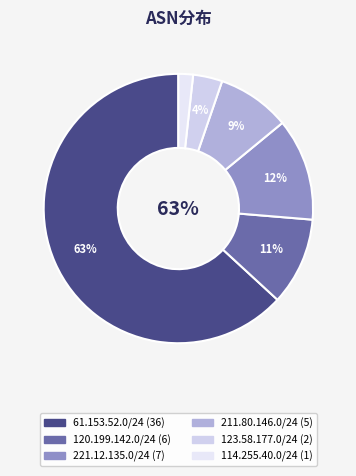

Combined, what portion of the pie is 61.153.52.0/24 and 221.12.135.0/24?

75.4%